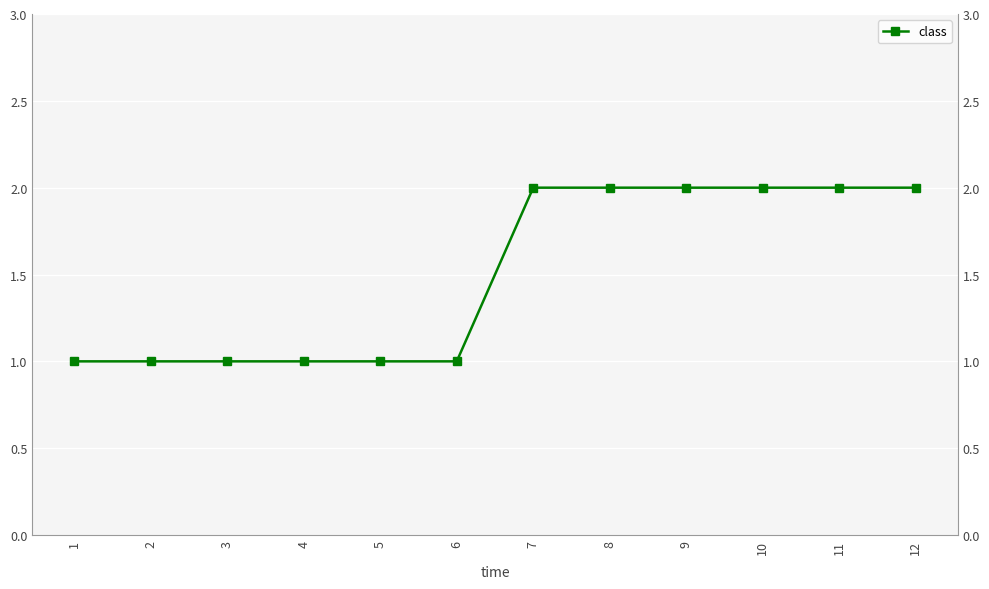

Count the values in the range 1 to 2.

12